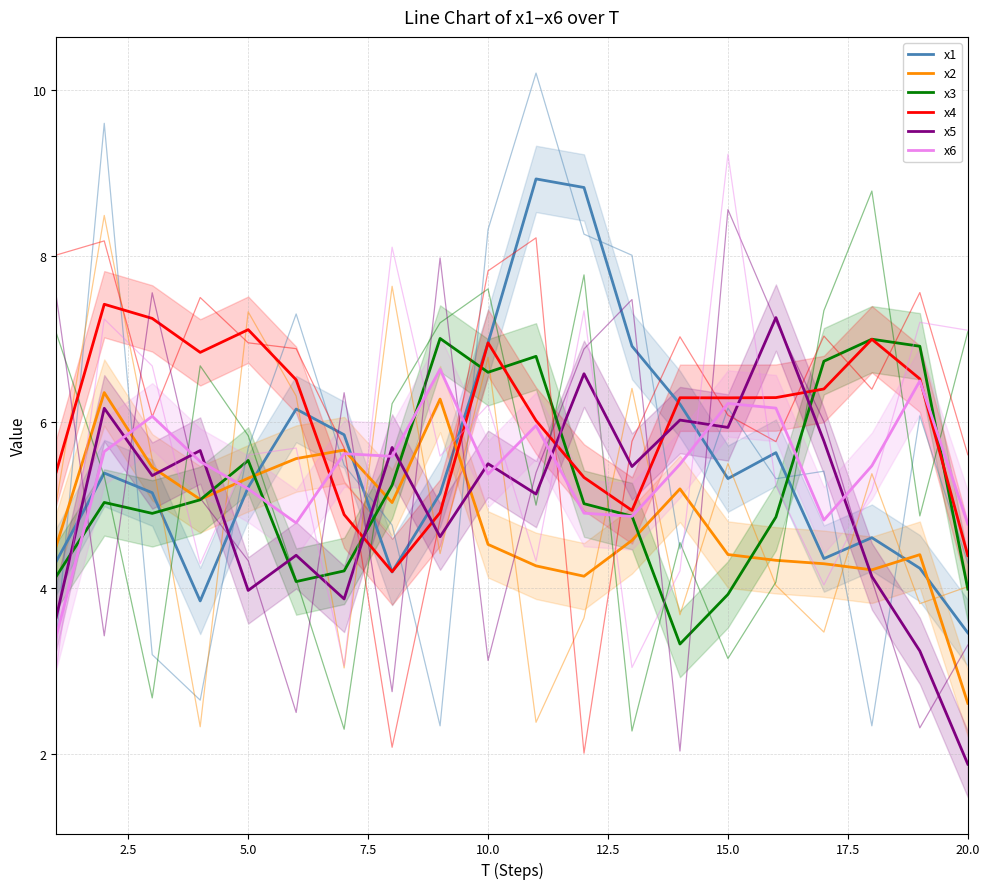

After their last crossing, which series has the higher values: x2 or x1?

x1